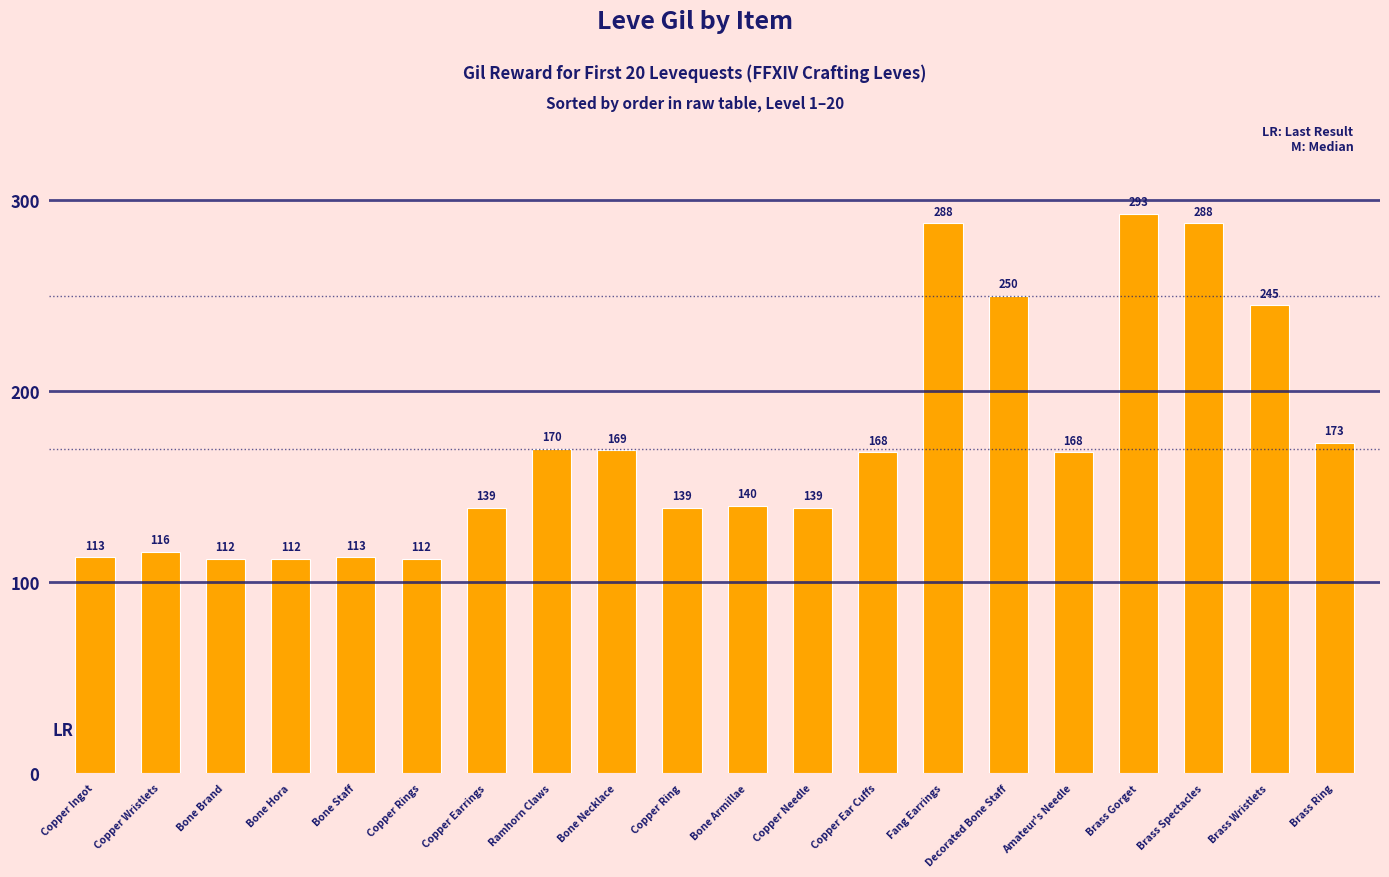

What is the approximate value at Amateur's Needle, to the nearest 10?

170